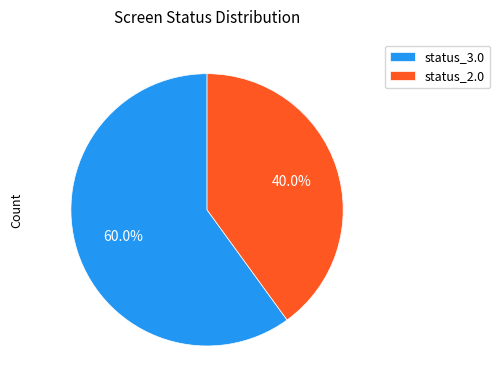

Is there a majority slice in this chart?

Yes